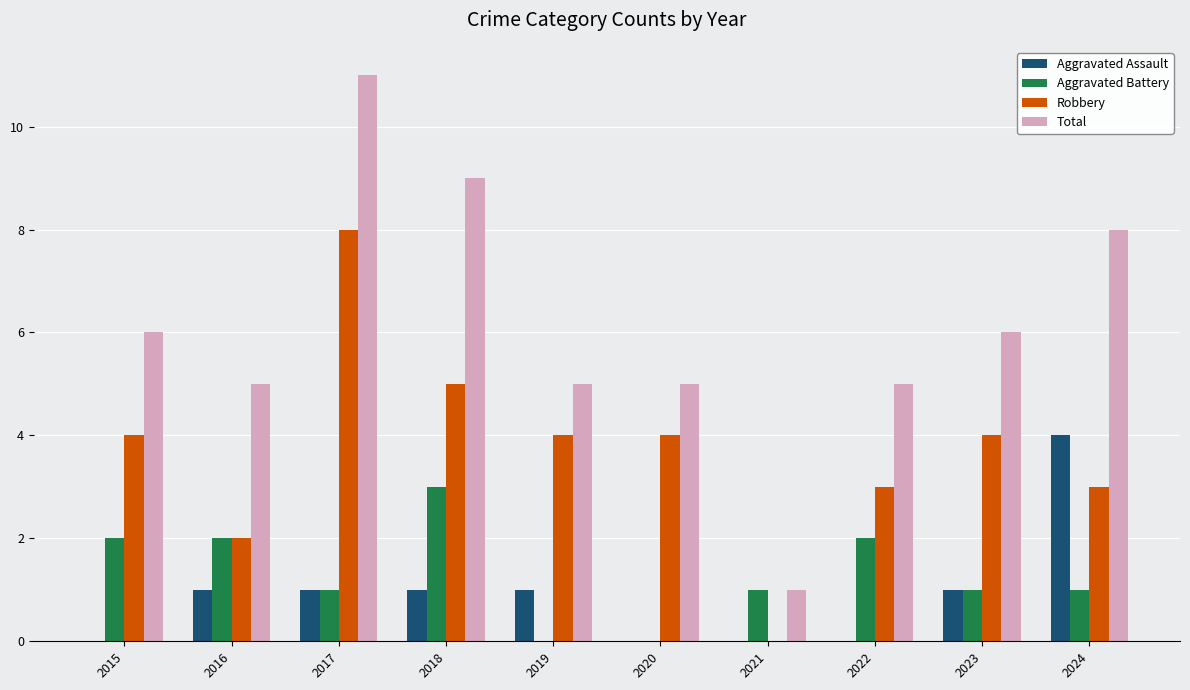

How many series are shown in this chart?

4